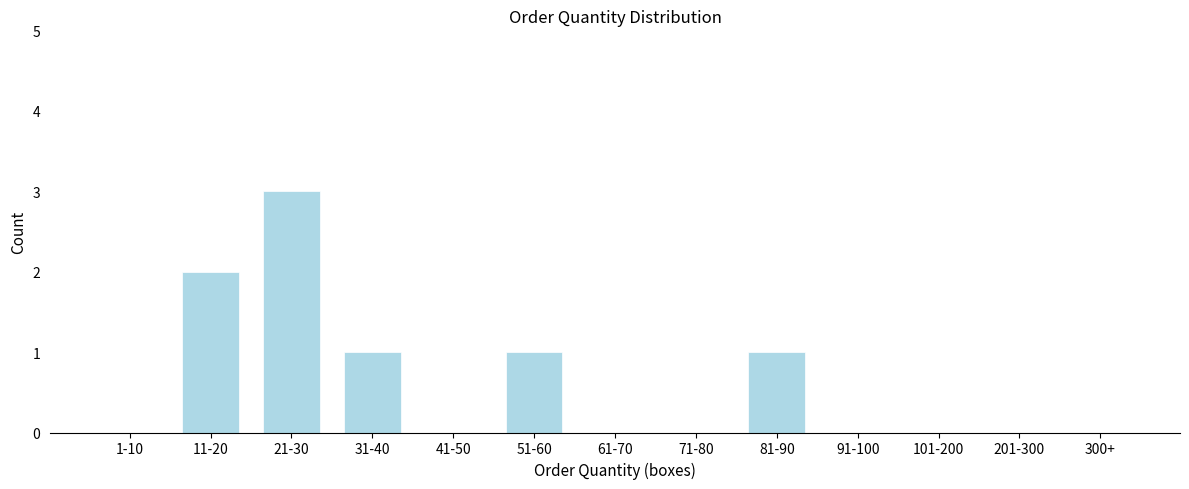

Reading left to right, extract all data points from this chart.

1-10=0	11-20=2	21-30=3	31-40=1	41-50=0	51-60=1	61-70=0	71-80=0	81-90=1	91-100=0	101-200=0	201-300=0	300+=0